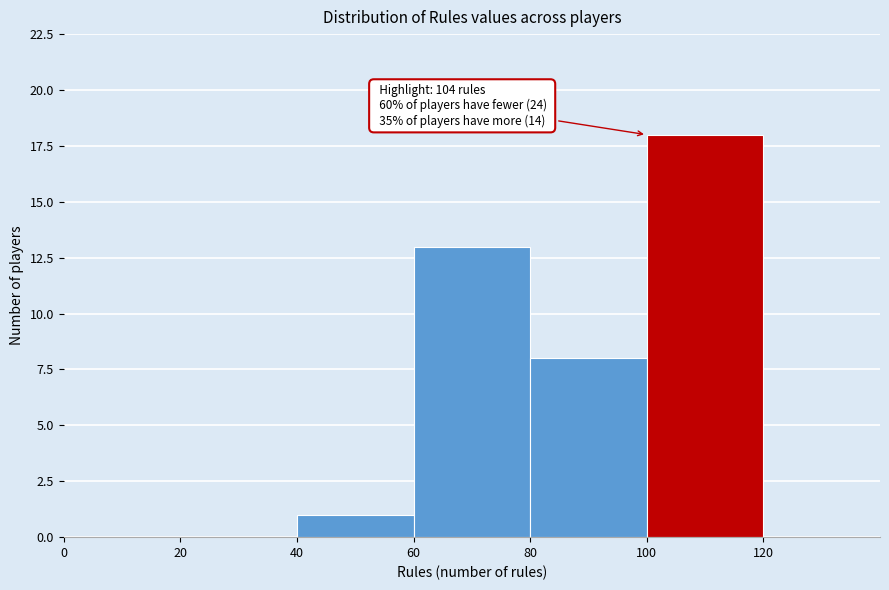

Which range on the x-axis has the tallest bar?

100 to 120